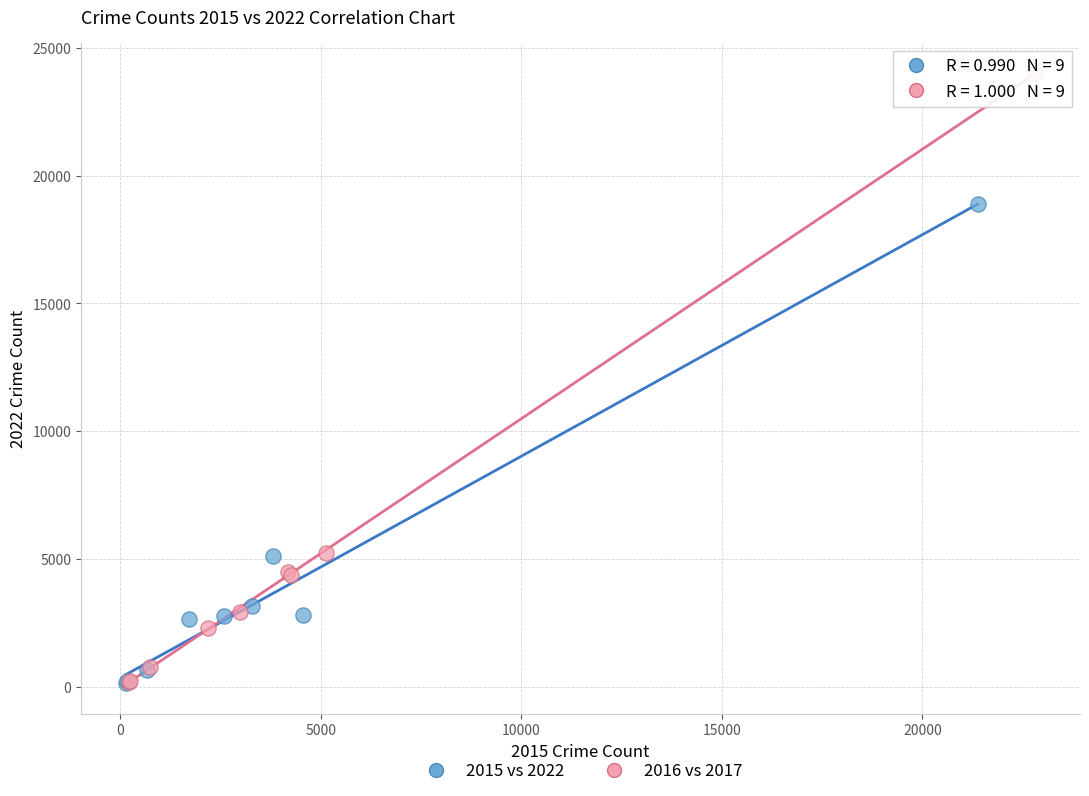

Which series reaches the maximum Y coordinate?

2016 vs 2017